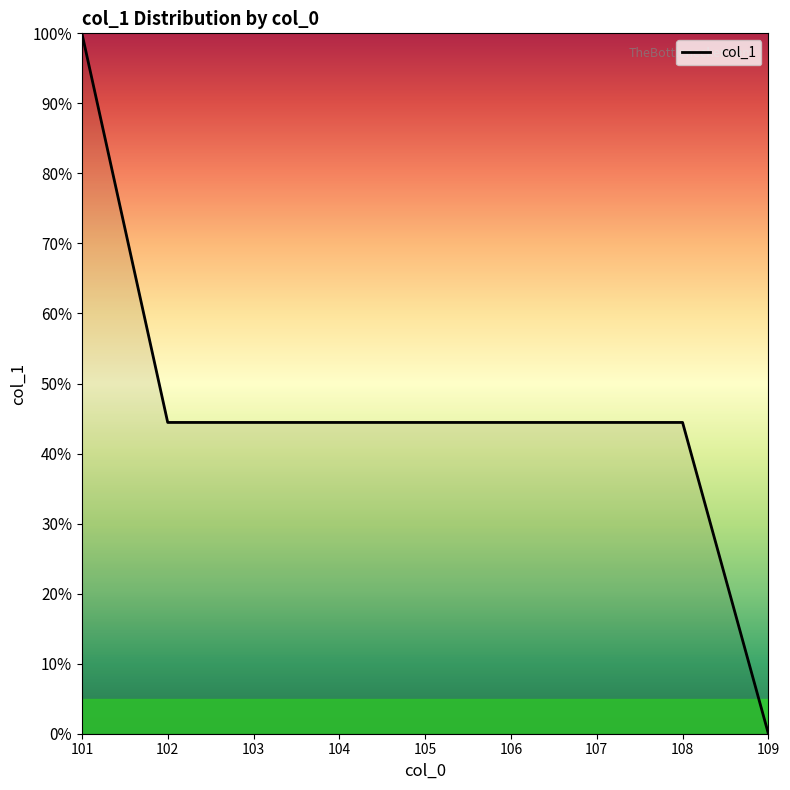

What is the difference between the maximum and minimum values?

1.0